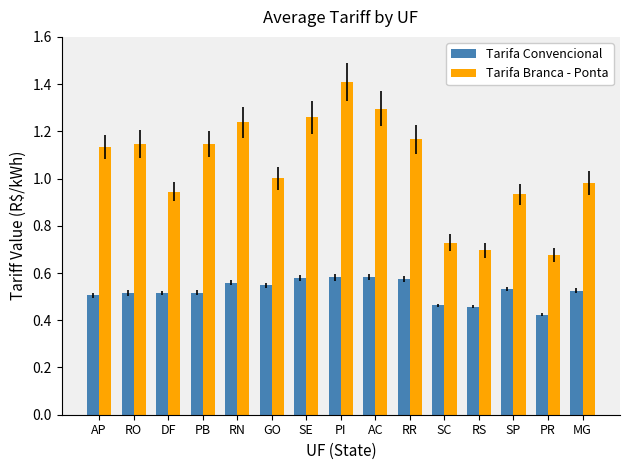

The Tarifa Convencional series shows 0.3 at SE. True or false?

False